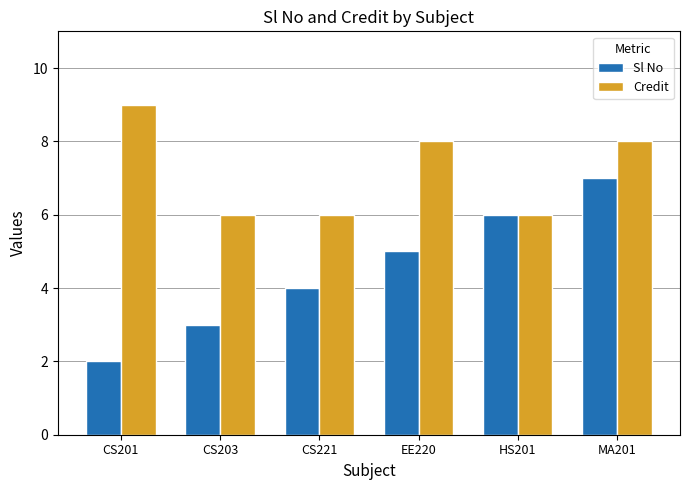

Reading left to right, what are all the values shown in this chart?

Sl No: CS201=2	CS203=3	CS221=4	EE220=5	HS201=6	MA201=7
Credit: CS201=9	CS203=6	CS221=6	EE220=8	HS201=6	MA201=8